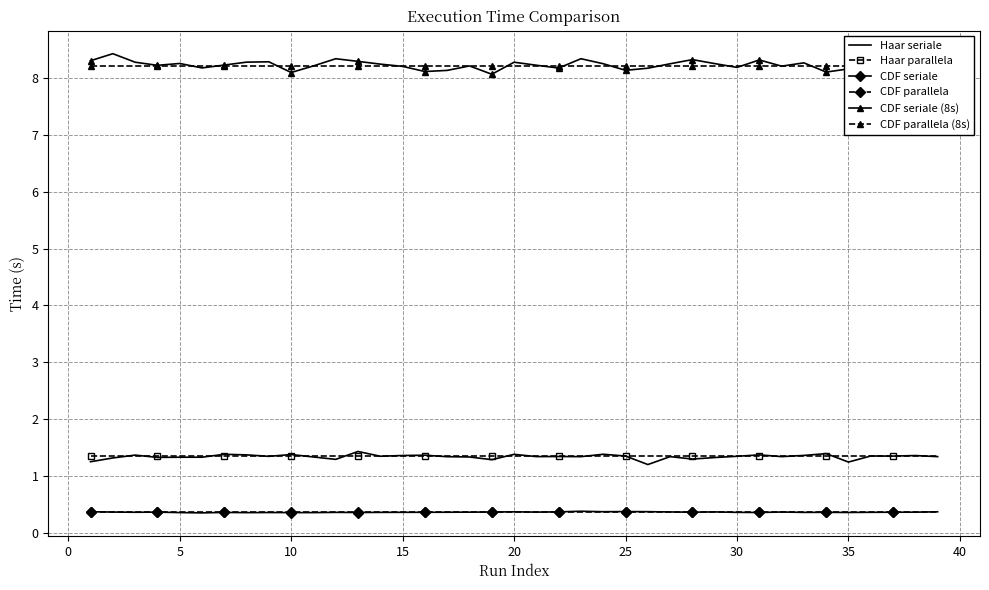

Reading right to left, list all the values displayed in this chart.

Haar seriale: 1.3	1.4	1.4	1.4	1.2	1.4	1.4	1.3	1.4	1.3	1.3	1.3	1.3	1.2	1.4	1.4	1.3	1.3	1.3	1.4	1.3	1.3	1.3	1.4	1.4	1.3	1.4	1.3	1.3	1.4	1.3	1.4	1.4	1.3	1.3	1.3	1.4	1.3	1.3
Haar parallela: 1.4	1.4	1.4	1.4	1.4	1.4	1.4	1.4	1.4	1.4	1.4	1.4	1.4	1.4	1.4	1.4	1.4	1.4	1.4	1.4	1.4	1.4	1.4	1.4	1.4	1.4	1.4	1.4	1.4	1.4	1.4	1.4	1.4	1.4	1.4	1.4	1.4	1.4	1.4
CDF seriale: 0.4	0.4	0.4	0.4	0.4	0.4	0.4	0.4	0.4	0.4	0.4	0.4	0.4	0.4	0.4	0.4	0.4	0.4	0.4	0.4	0.4	0.4	0.4	0.4	0.4	0.4	0.4	0.4	0.4	0.4	0.4	0.4	0.4	0.4	0.4	0.4	0.4	0.4	0.4
CDF parallela: 0.4	0.4	0.4	0.4	0.4	0.4	0.4	0.4	0.4	0.4	0.4	0.4	0.4	0.4	0.4	0.4	0.4	0.4	0.4	0.4	0.4	0.4	0.4	0.4	0.4	0.4	0.4	0.4	0.4	0.4	0.4	0.4	0.4	0.4	0.4	0.4	0.4	0.4	0.4
CDF seriale (8s): 8.2	8.3	8.2	8.3	8.2	8.1	8.3	8.2	8.3	8.2	8.3	8.3	8.2	8.2	8.1	8.2	8.3	8.2	8.2	8.3	8.1	8.2	8.1	8.1	8.2	8.2	8.3	8.3	8.2	8.1	8.3	8.3	8.2	8.2	8.3	8.2	8.3	8.4	8.3
CDF parallela (8s): 8.2	8.2	8.2	8.2	8.2	8.2	8.2	8.2	8.2	8.2	8.2	8.2	8.2	8.2	8.2	8.2	8.2	8.2	8.2	8.2	8.2	8.2	8.2	8.2	8.2	8.2	8.2	8.2	8.2	8.2	8.2	8.2	8.2	8.2	8.2	8.2	8.2	8.2	8.2